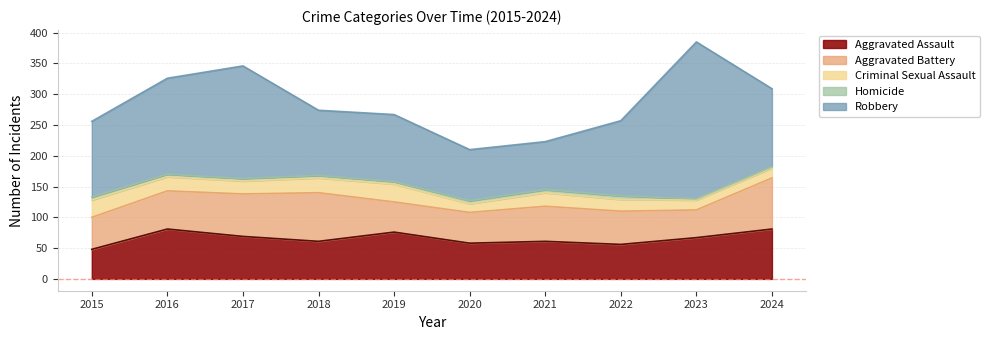

Which series has the widest spread of values?

Robbery